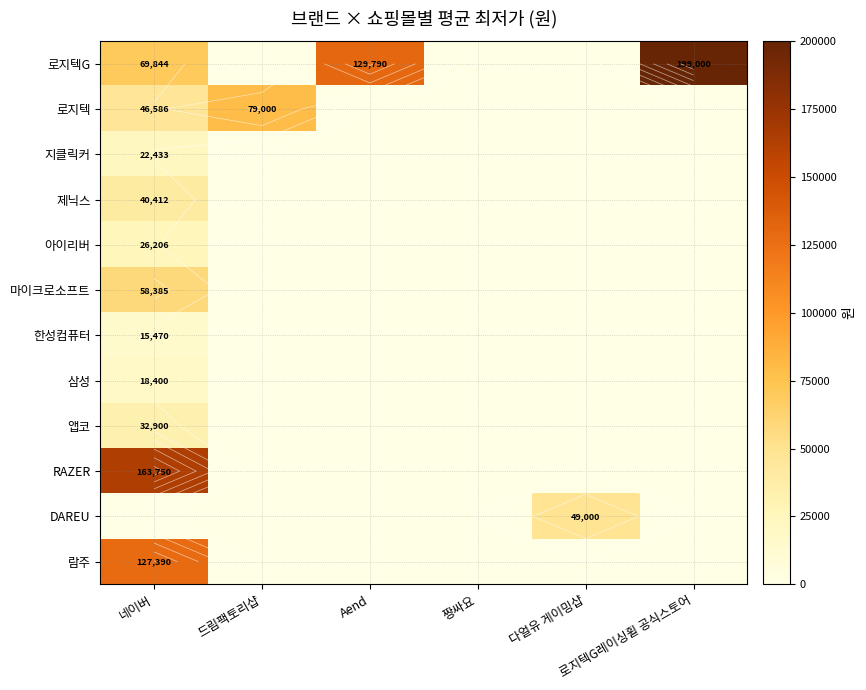

True or false: DAREU has a value of 0.0 at 짱싸요.

True